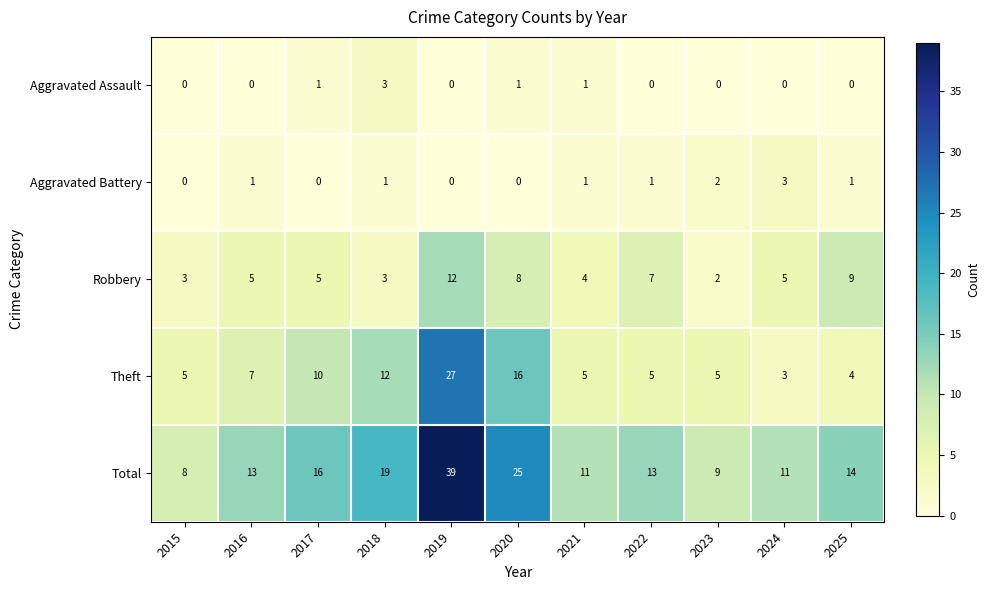

Is it true that Aggravated Battery equals 1 at 2024?

False